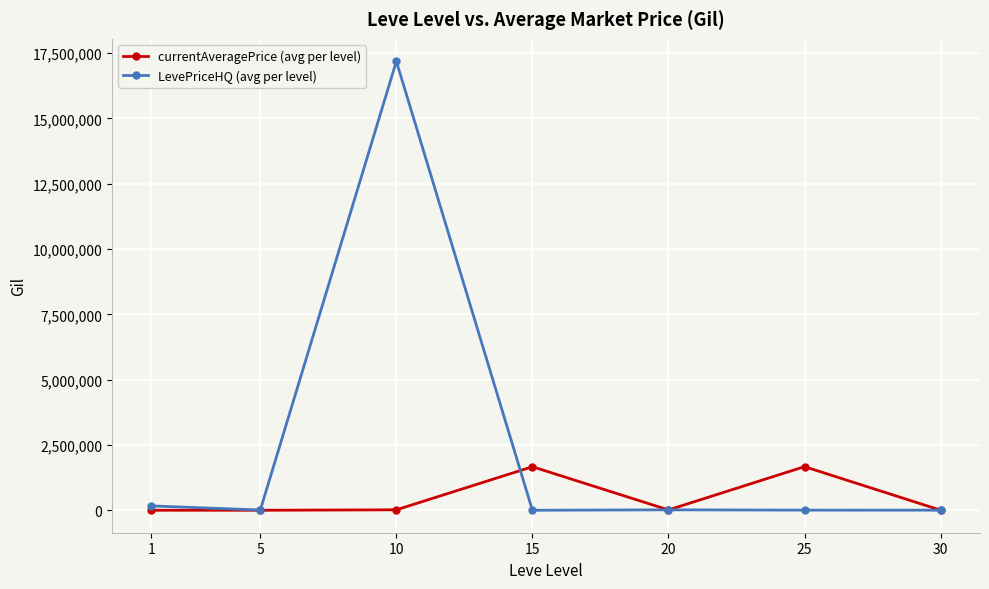

Which label corresponds to the largest value in the chart?

10